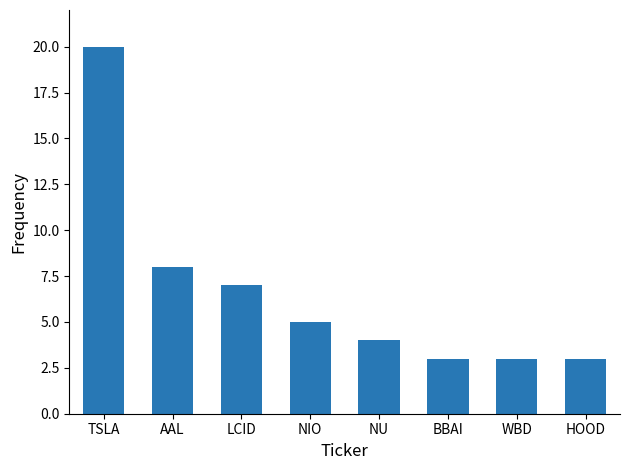

The chart shows a value of 8 at TSLA. True or false?

False